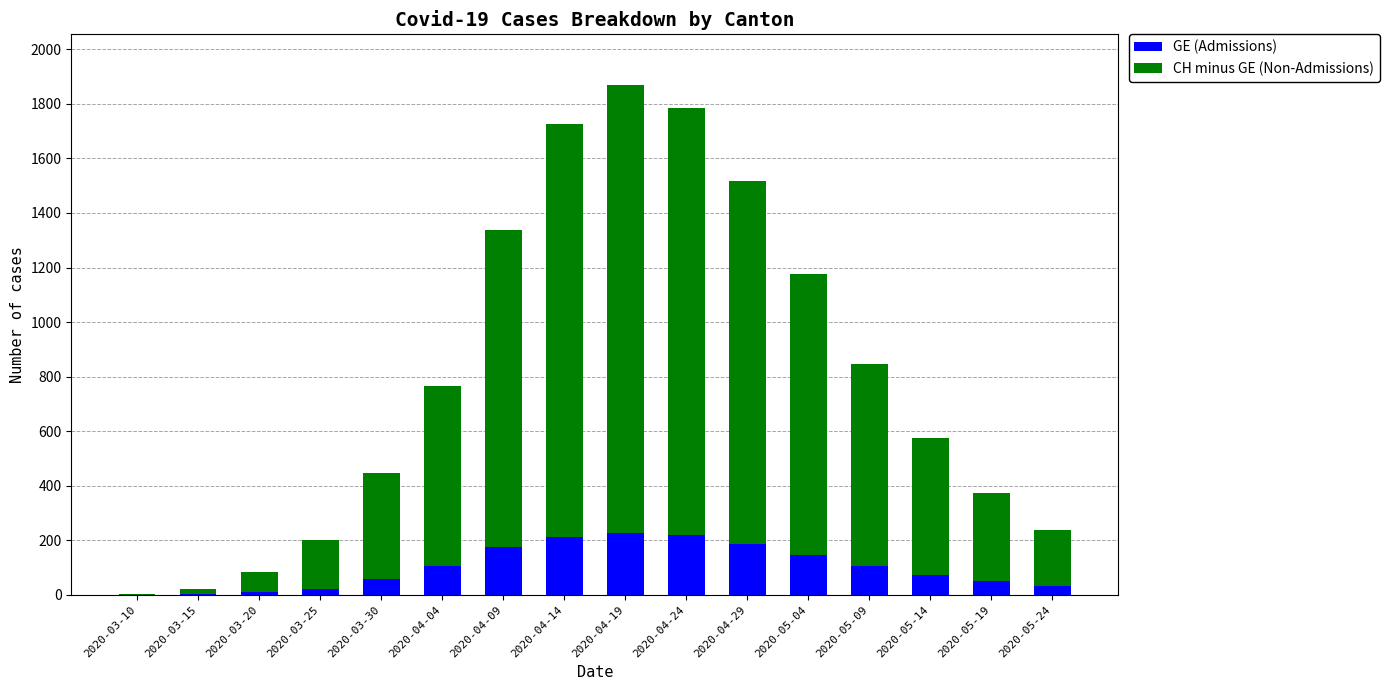

What is the sum of all GE (Admissions) values?

1635